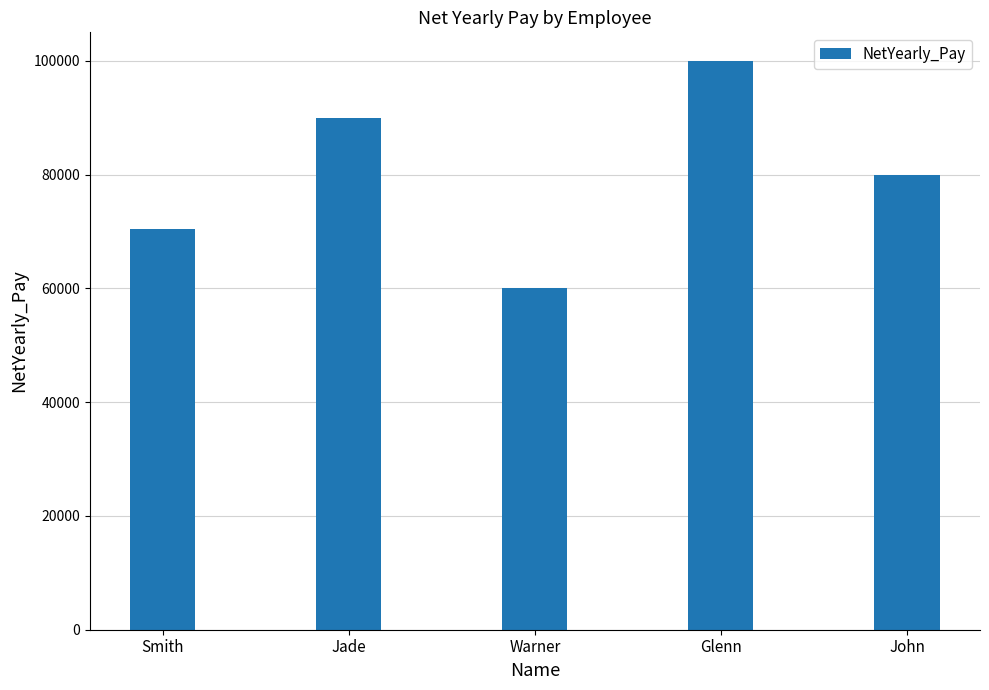

Count the values in the range 70500 to 90000.

3